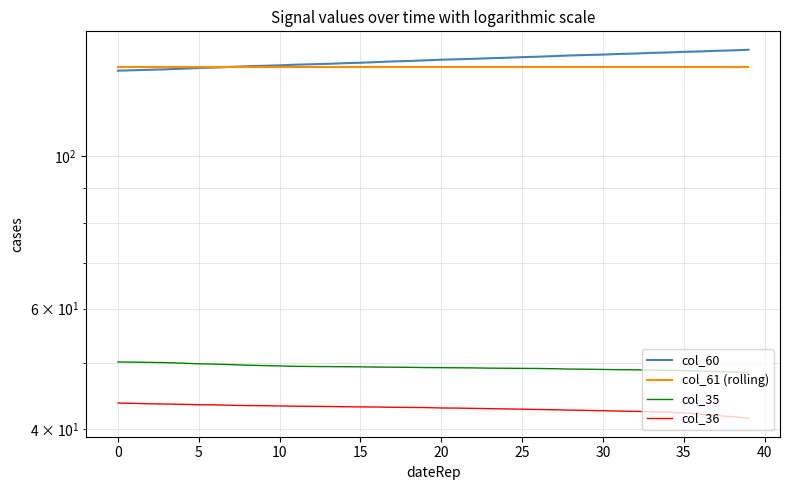

Rank the series by their maximum value, from lowest to highest.

col_36, col_35, col_61 (rolling), col_60